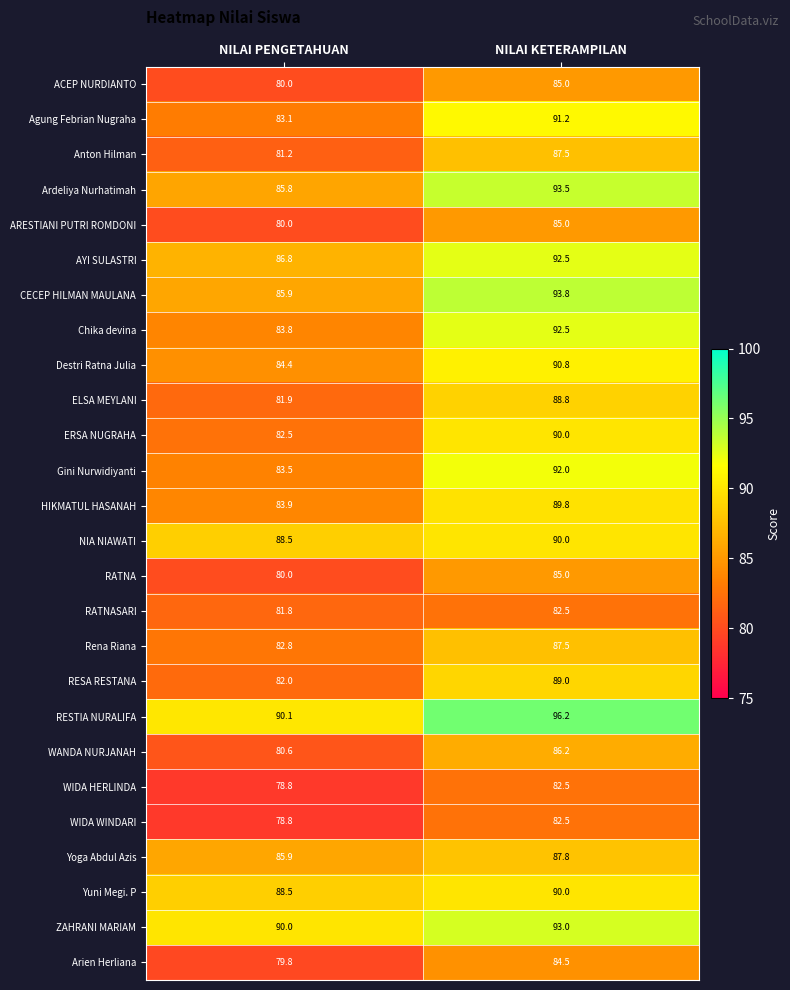

List the labels in order of HIKMATUL HASANAH value, largest first.

NILAI KETERAMPILAN, NILAI PENGETAHUAN